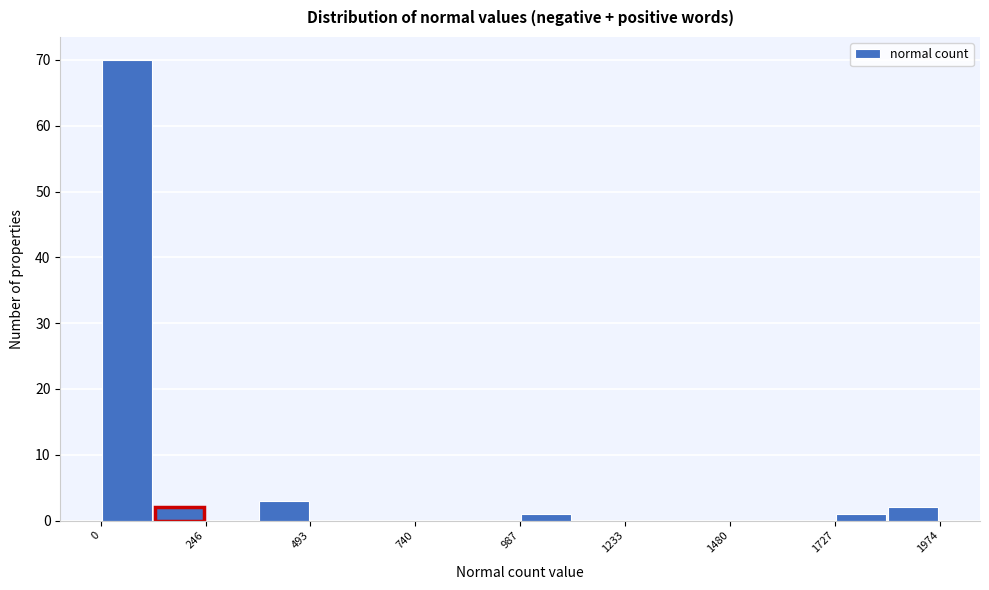

Around what value on the x-axis is the tallest bar? Give the approximate position of its centre, as read against the axis.

50